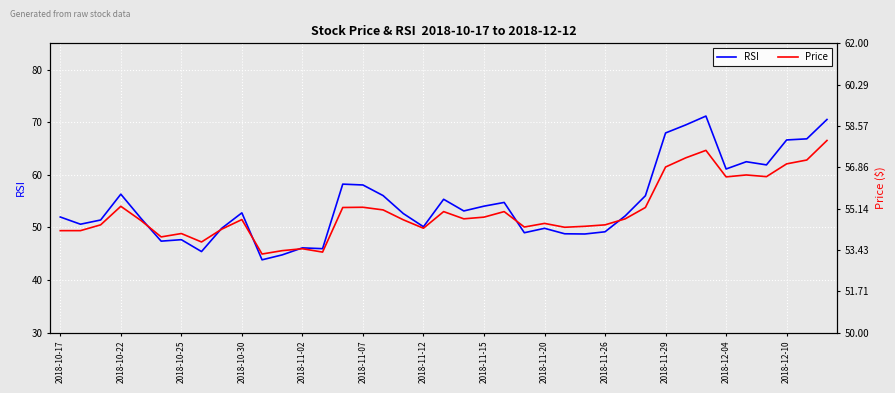

List the series in order of their overall mean, lowest first.

RSI, Price